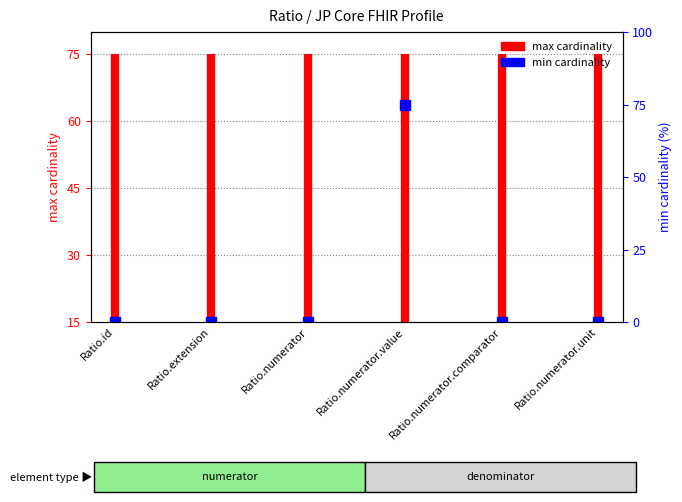

What is the sum of all values?

90